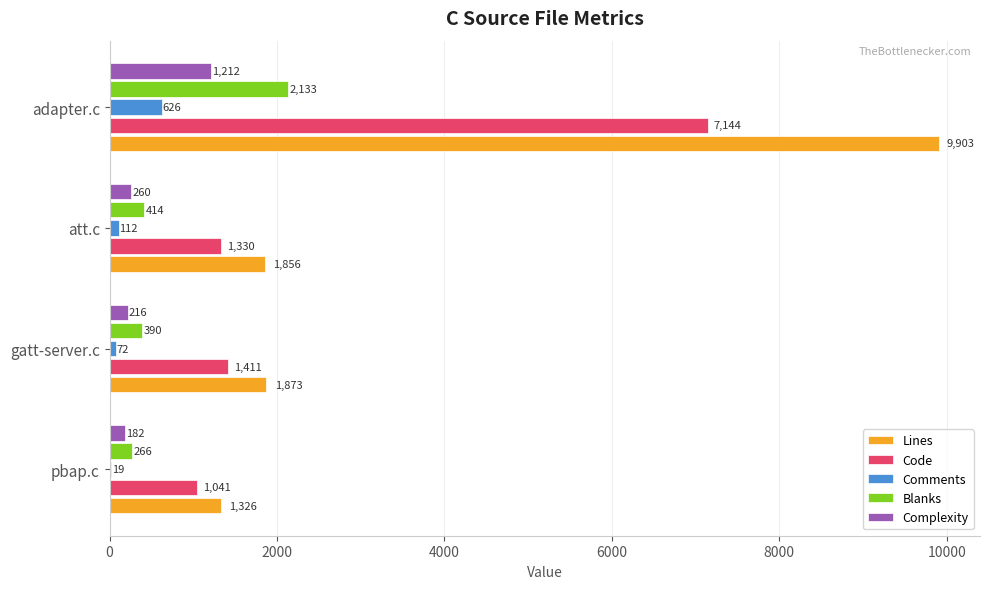

The Code series shows 1934 at att.c. True or false?

False